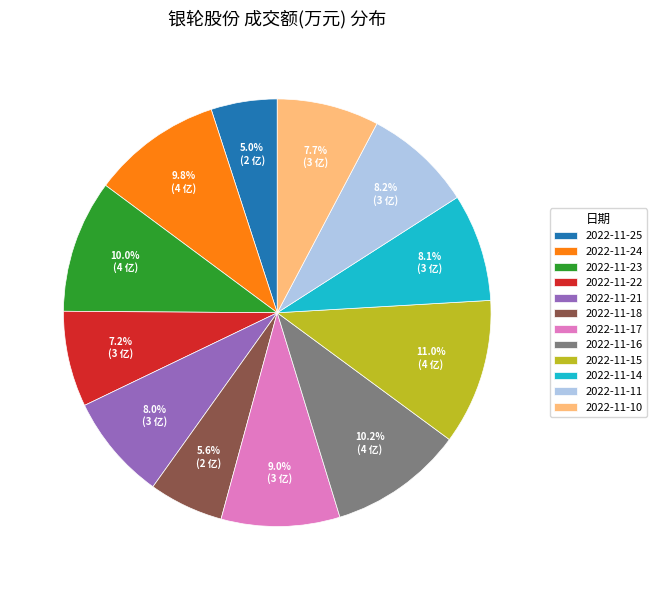

To the nearest percent, what portion does 2022-11-22 represent?

7%